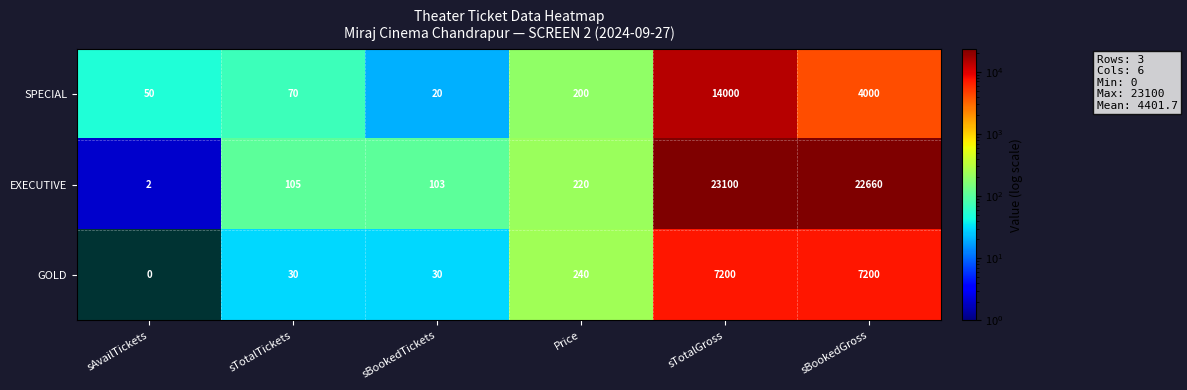

At sBookedTickets, list the series in order from largest to smallest.

EXECUTIVE, GOLD, SPECIAL